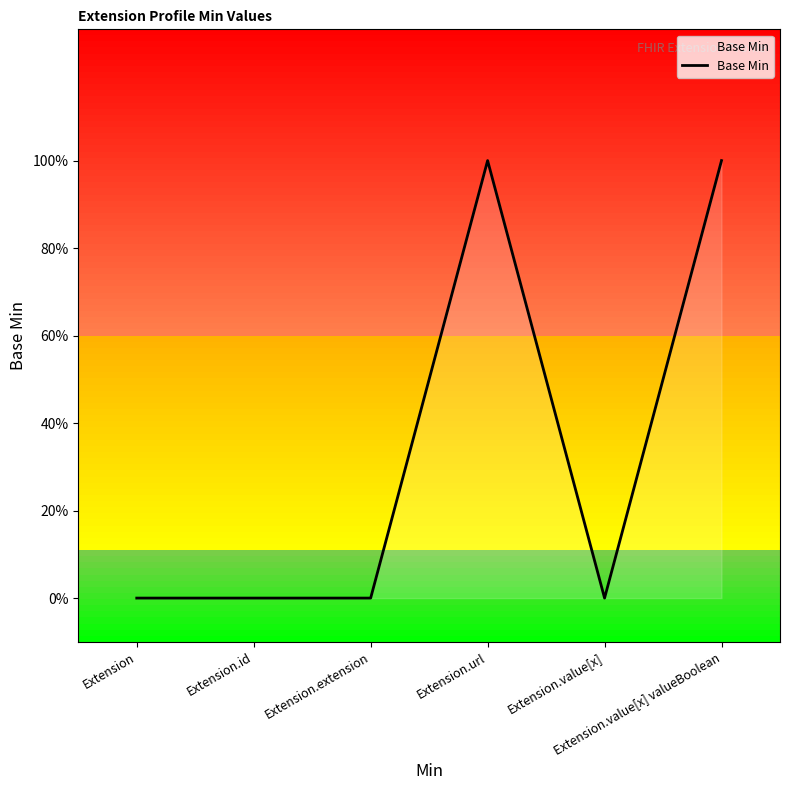

Does the chart display data point markers on the line(s)?

No